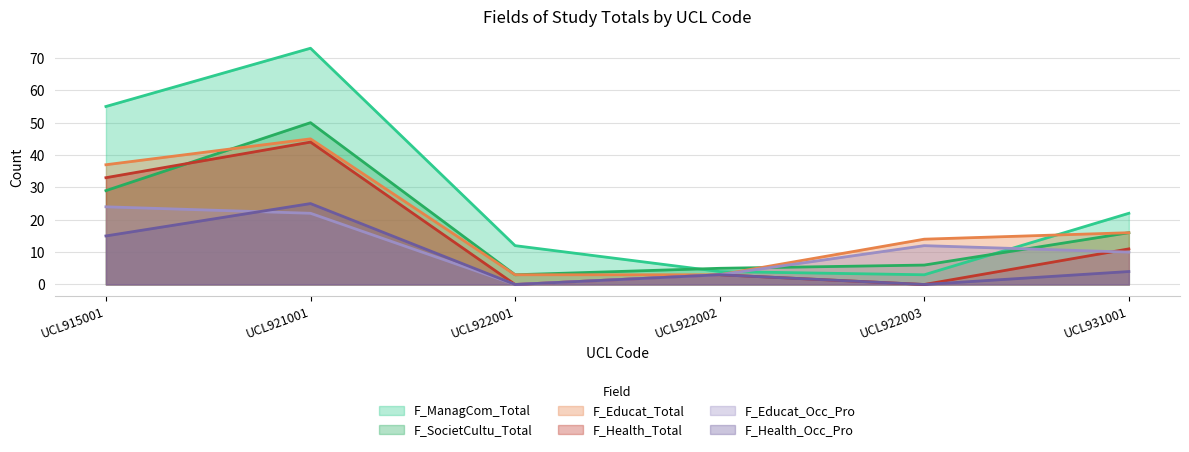

True or false: F_Health_Total has a value of 3 at UCL922002.

True